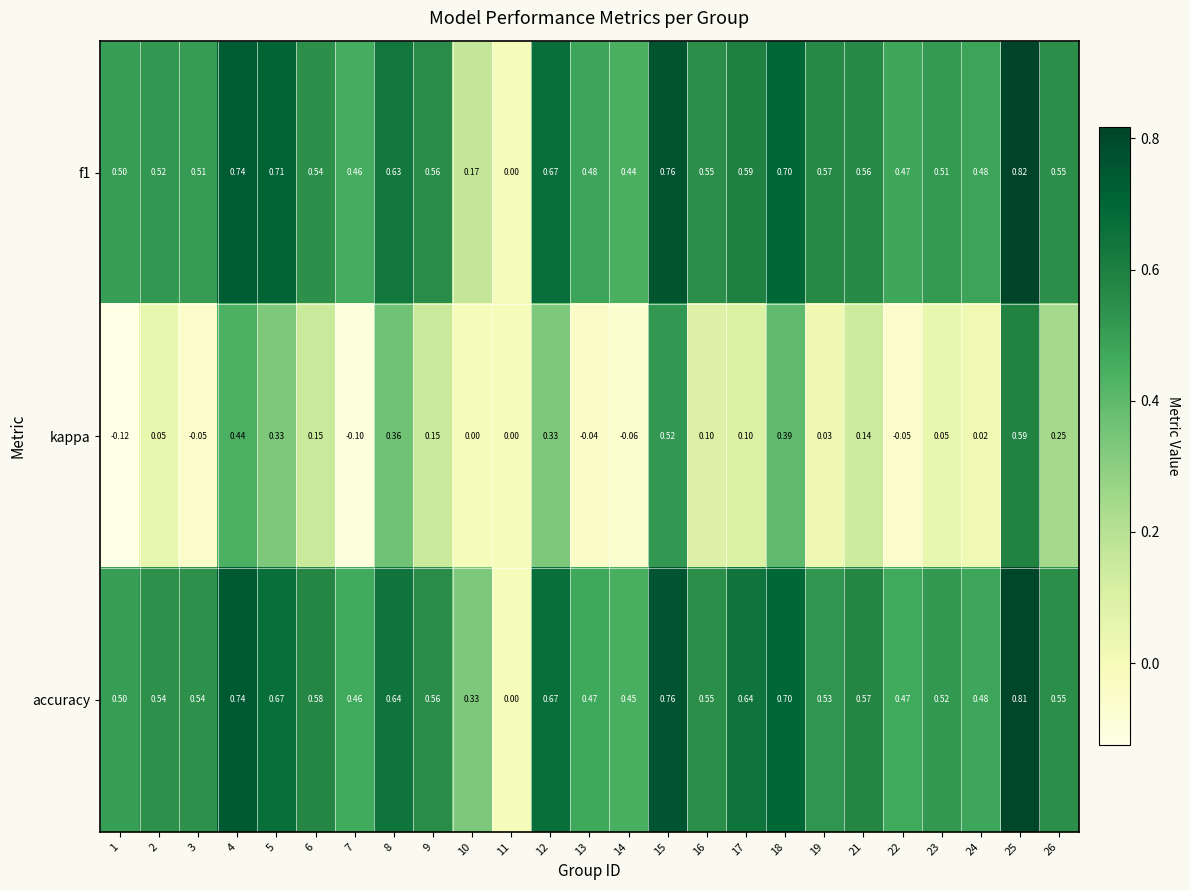

Between 3 and 26, which series saw the biggest shift?

kappa